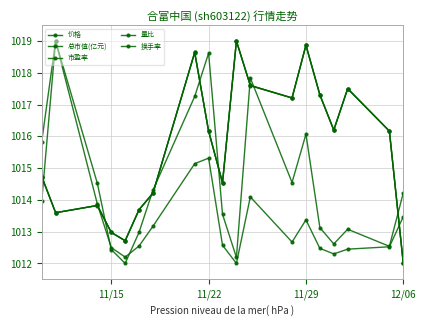

How many lines are shown in the chart?

5